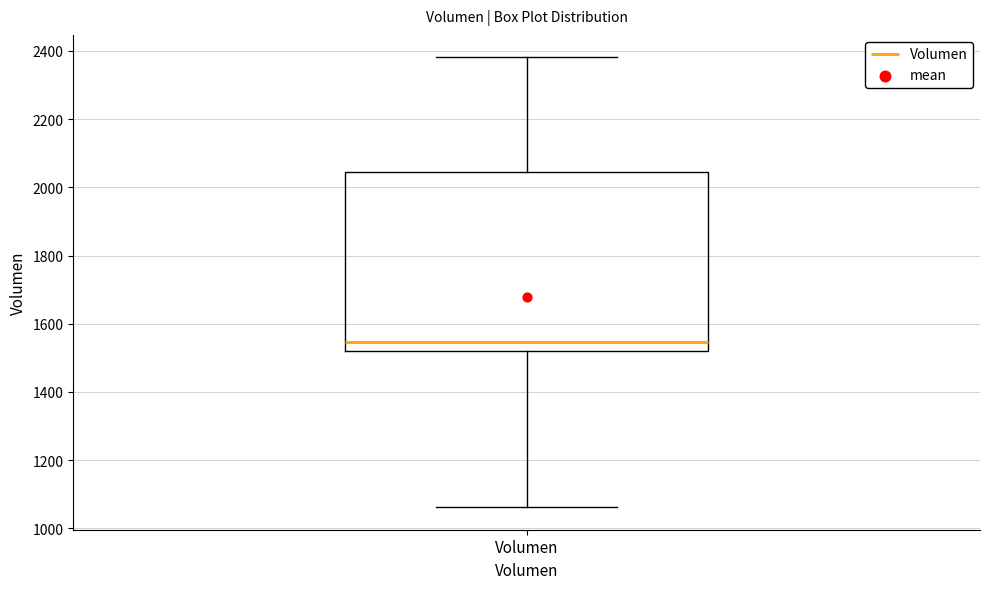

Where does the upper whisker of the box for Volumen end on the y-axis? The values are not printed on the chart, so give them approximately, as read against the axis.

2380